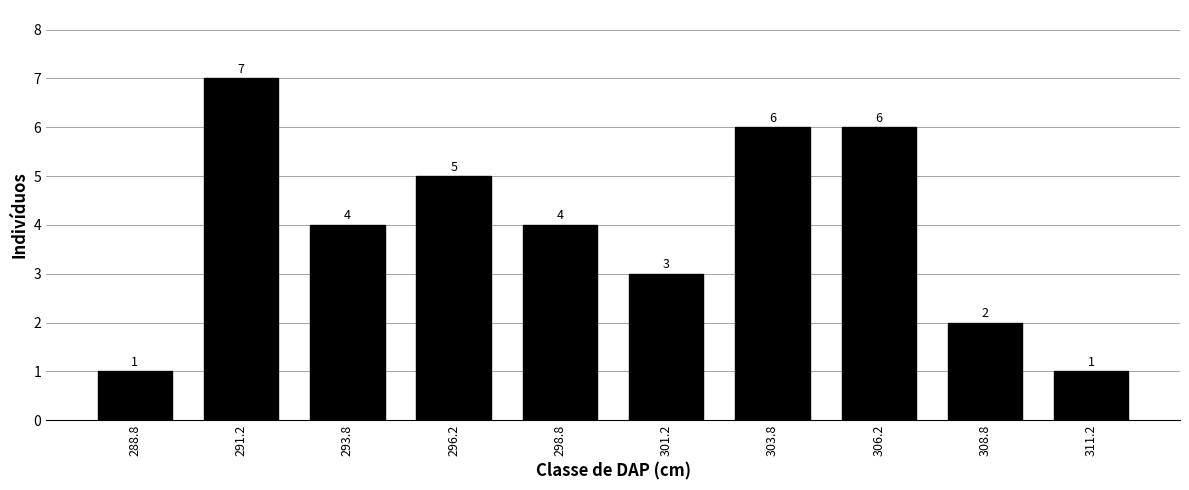

Reading left to right, transcribe all the data shown in this chart.

1	7	4	5	4	3	6	6	2	1